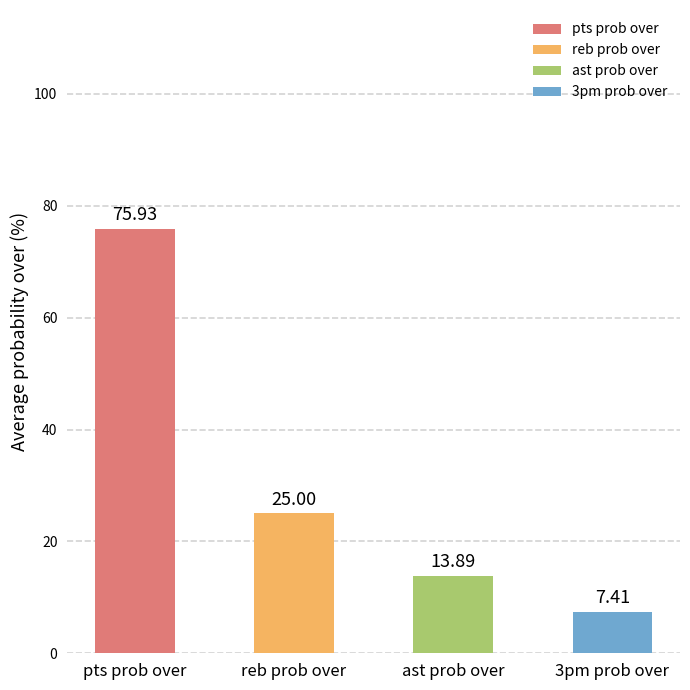

What are all the series names shown in the legend?

pts prob over, reb prob over, ast prob over, 3pm prob over